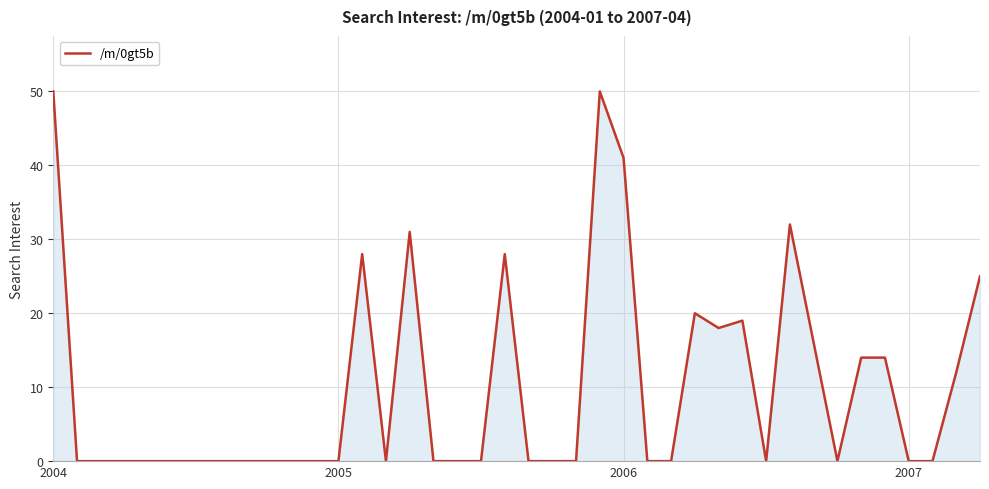

What is the difference between the maximum and minimum values?

50